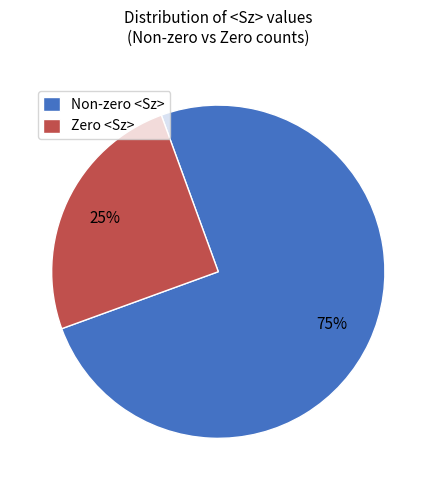

Which slice is the smallest?

Zero <Sz>